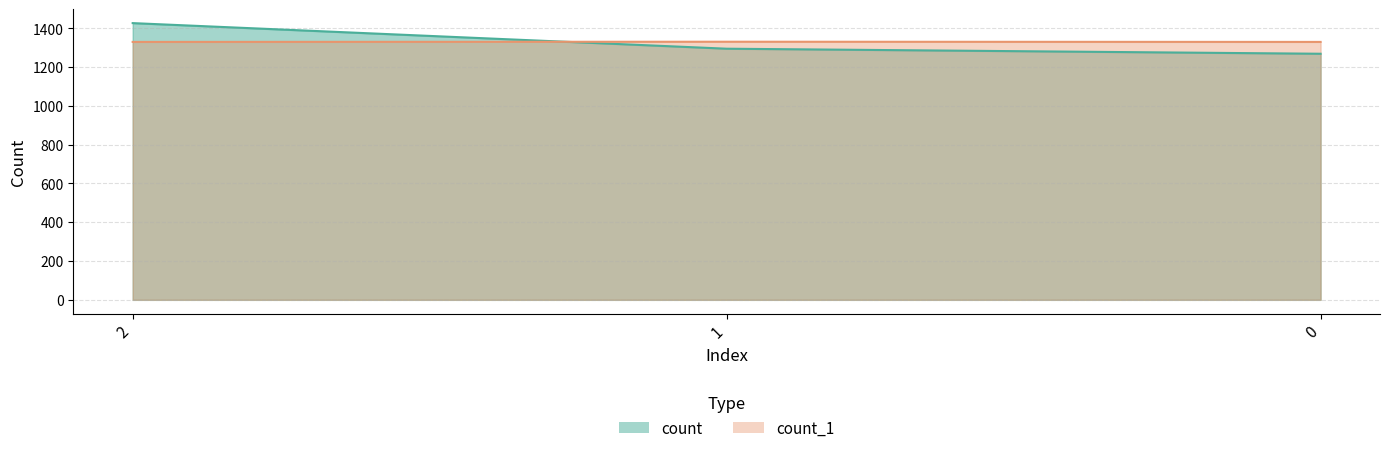

What is the maximum value shown in the chart?

1427